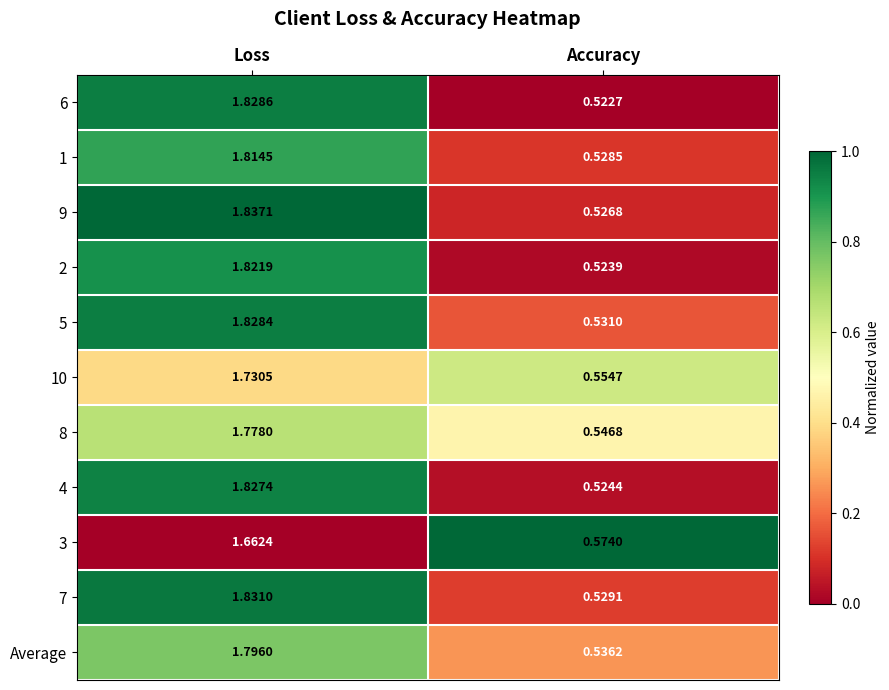

At which category does the chart reach its minimum across all series?

Accuracy